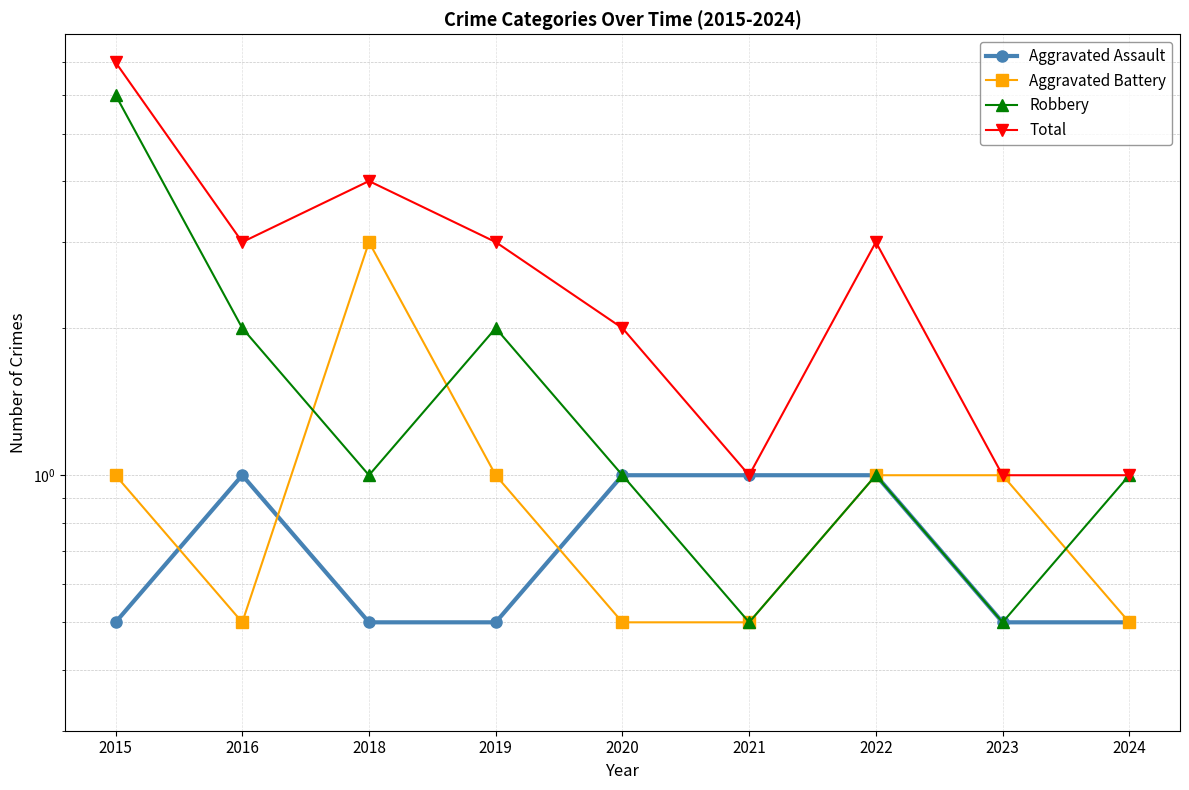

At 2015, list the series in order from largest to smallest.

Total, Robbery, Aggravated Battery, Aggravated Assault